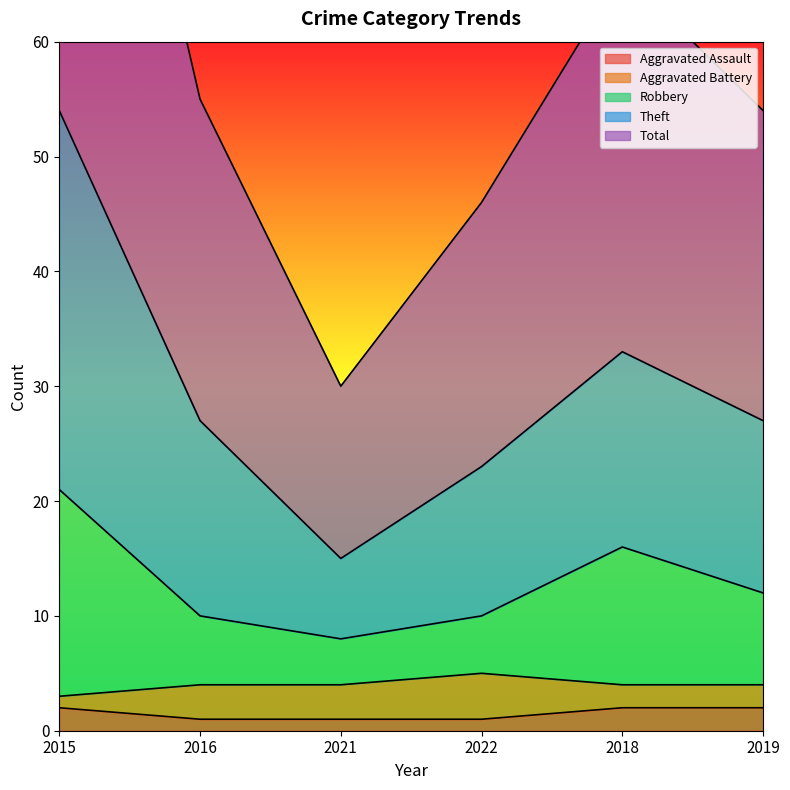

True or false: Aggravated Assault has a value of 1 at 2022.

True